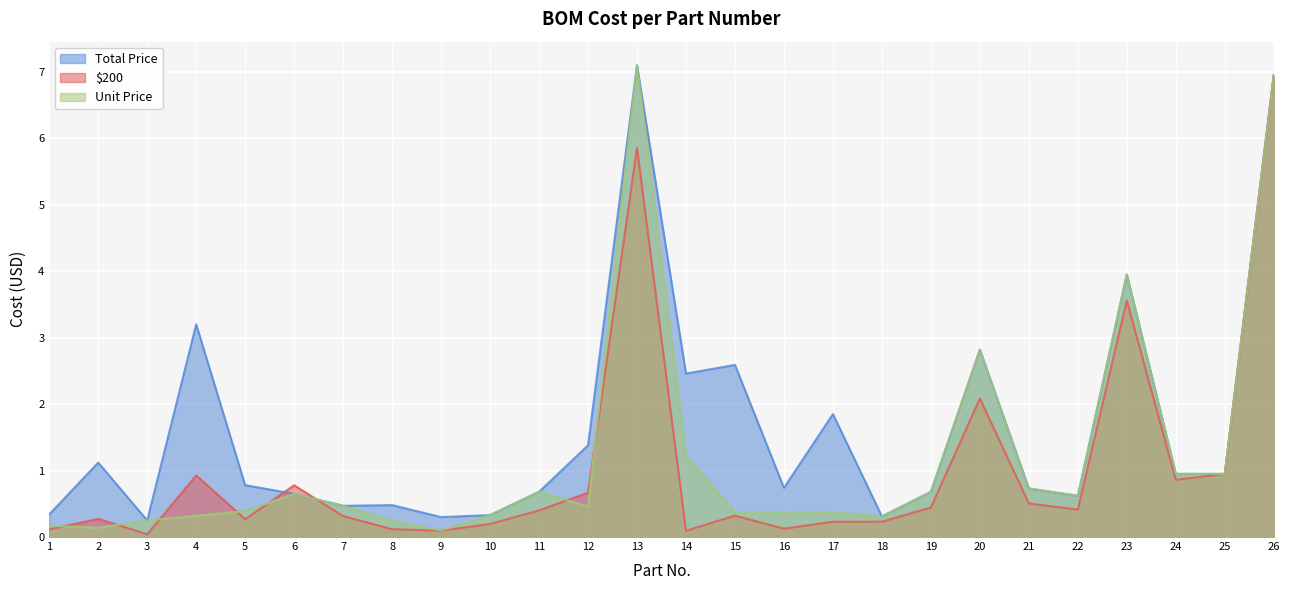

Reading left to right, extract all data points from this chart.

Total Price: 1=0.3	2=1.1	3=0.2	4=3.2	5=0.8	6=0.7	7=0.5	8=0.5	9=0.3	10=0.3	11=0.7	12=1.4	13=7.1	14=2.5	15=2.6	16=0.7	17=1.9	18=0.3	19=0.7	20=2.8	21=0.7	22=0.6	23=4.0	24=0.9	25=0.9	26=7.0
$200: 1=0.1	2=0.3	3=0.0	4=0.9	5=0.3	6=0.8	7=0.3	8=0.1	9=0.1	10=0.2	11=0.4	12=0.7	13=5.9	14=0.1	15=0.3	16=0.1	17=0.2	18=0.2	19=0.4	20=2.1	21=0.5	22=0.4	23=3.6	24=0.9	25=0.9	26=7.0
Unit Price: 1=0.2	2=0.1	3=0.2	4=0.3	5=0.4	6=0.7	7=0.5	8=0.2	9=0.1	10=0.3	11=0.7	12=0.5	13=7.1	14=1.2	15=0.4	16=0.4	17=0.4	18=0.3	19=0.7	20=2.8	21=0.7	22=0.6	23=4.0	24=0.9	25=0.9	26=7.0